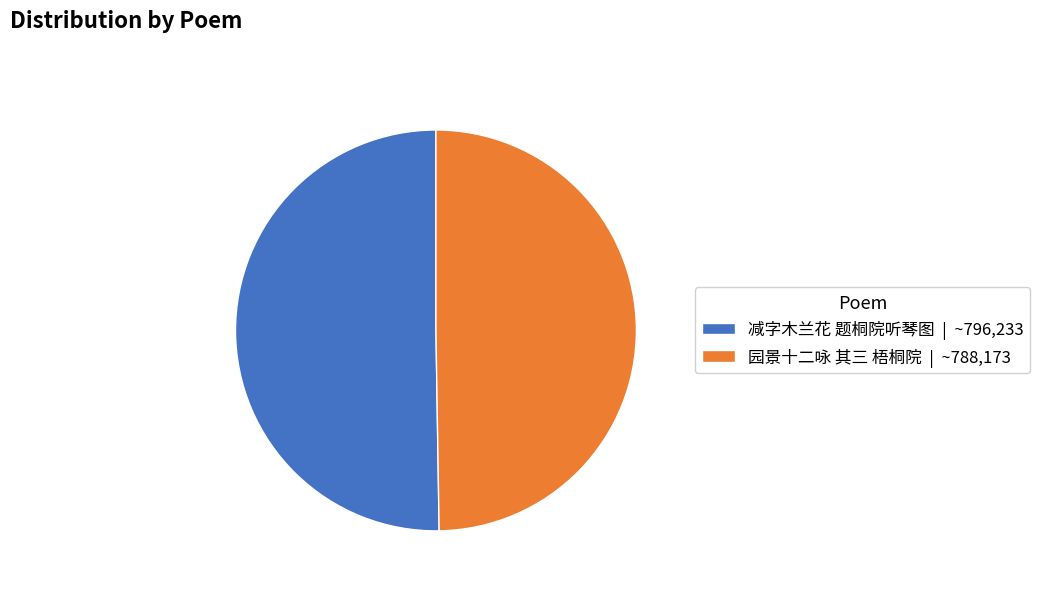

How many segments does this pie chart have?

2